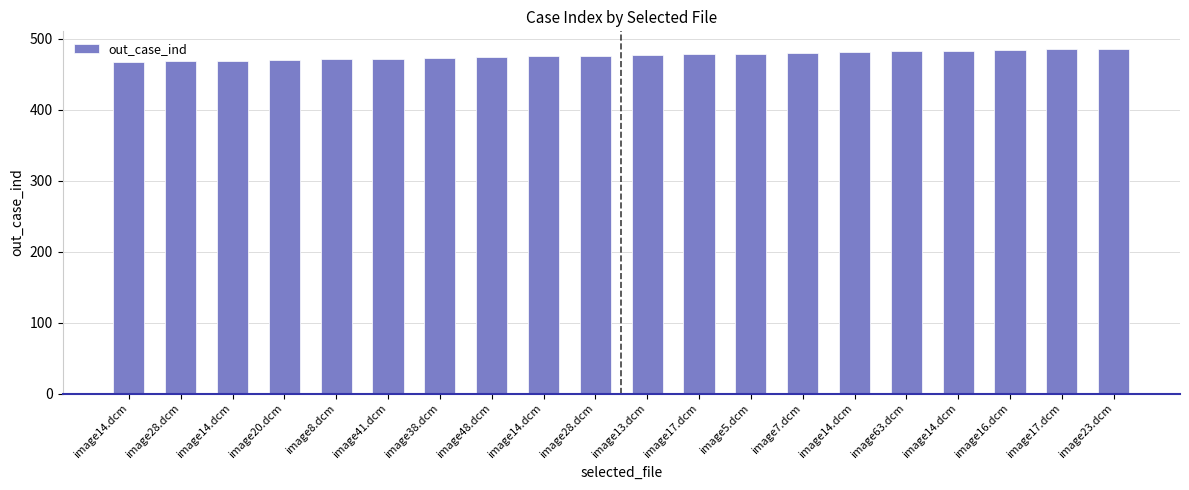

Reading right to left, what are all the values shown in this chart?

image23.dcm=486	image17.dcm=485	image16.dcm=484	image14.dcm=483	image63.dcm=482	image14.dcm=481	image7.dcm=480	image5.dcm=479	image17.dcm=478	image13.dcm=477	image28.dcm=476	image14.dcm=475	image48.dcm=474	image38.dcm=473	image41.dcm=472	image8.dcm=471	image20.dcm=470	image14.dcm=469	image28.dcm=468	image14.dcm=467